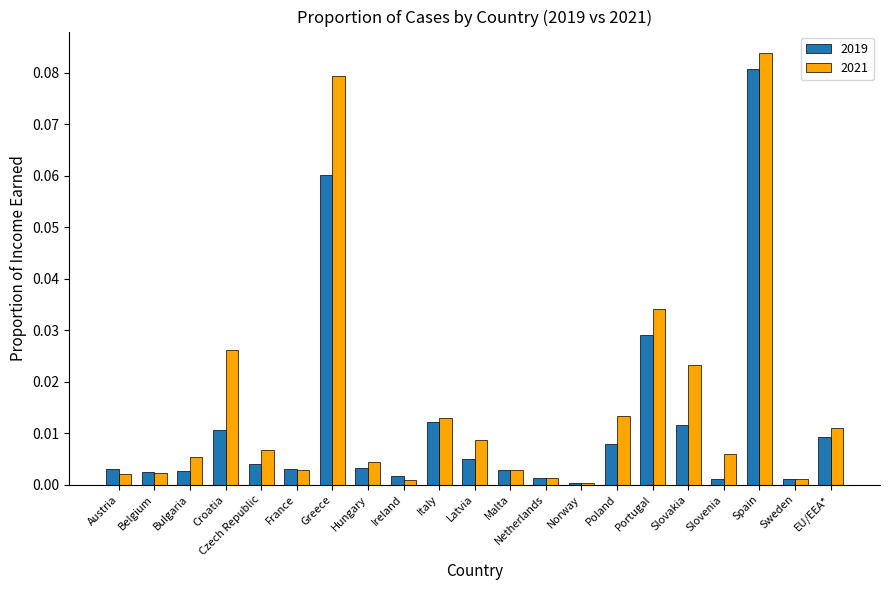

Rank the series by their average value, from highest to lowest.

2021, 2019